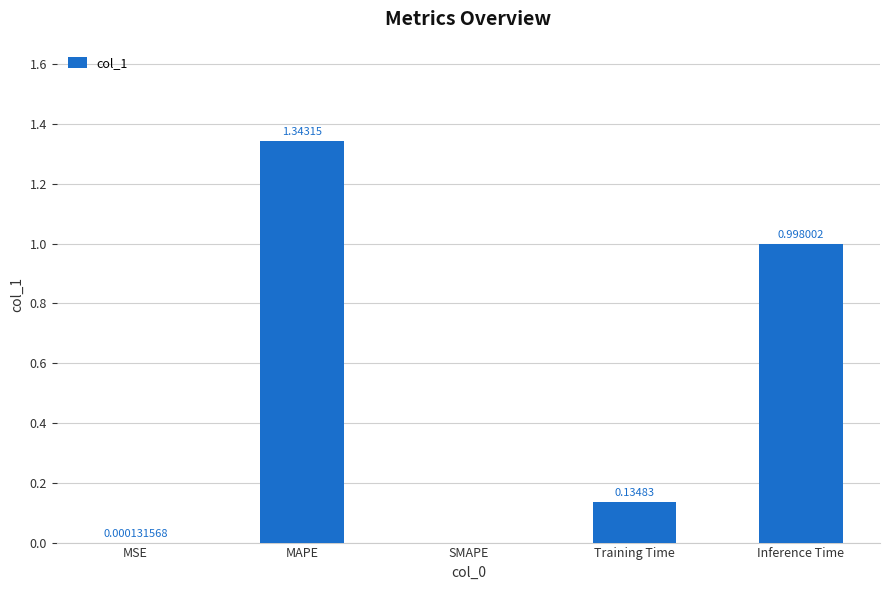

What is the change in value from MSE to Training Time?

+0.1